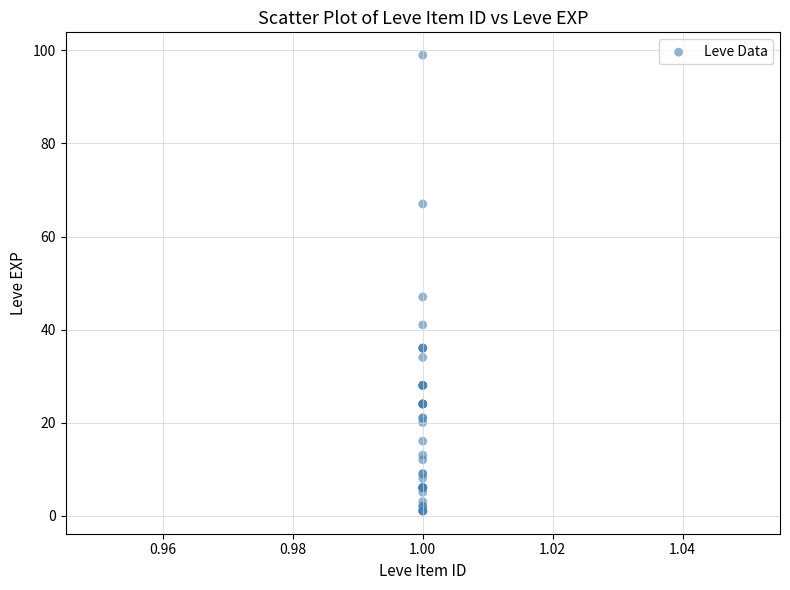

What Y value in the scatter plot is closest to 50?

47